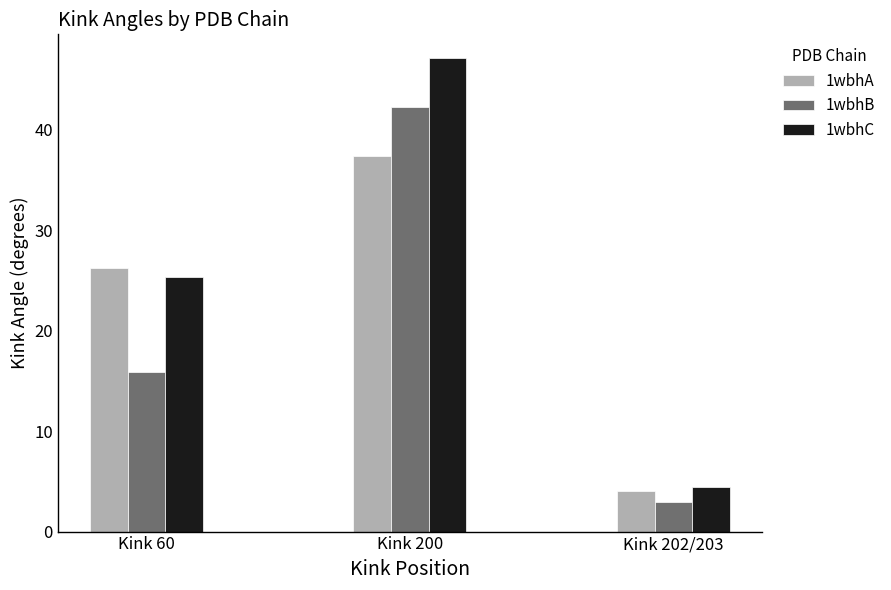

Rank the series by their maximum value, from highest to lowest.

1wbhC, 1wbhB, 1wbhA